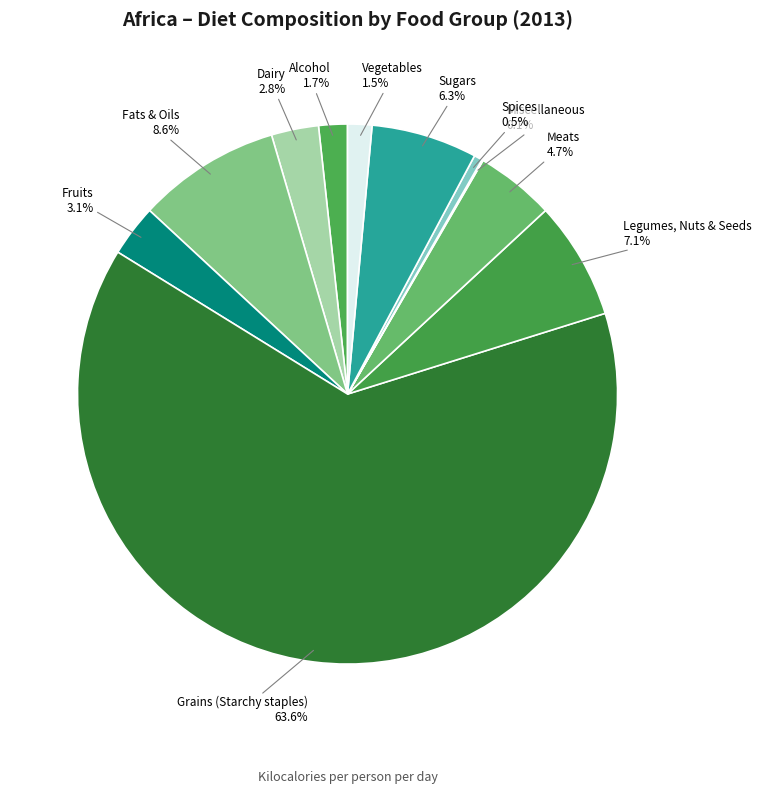

To the nearest percent, what is the combined percentage of Meats and Fats & Oils?

13%